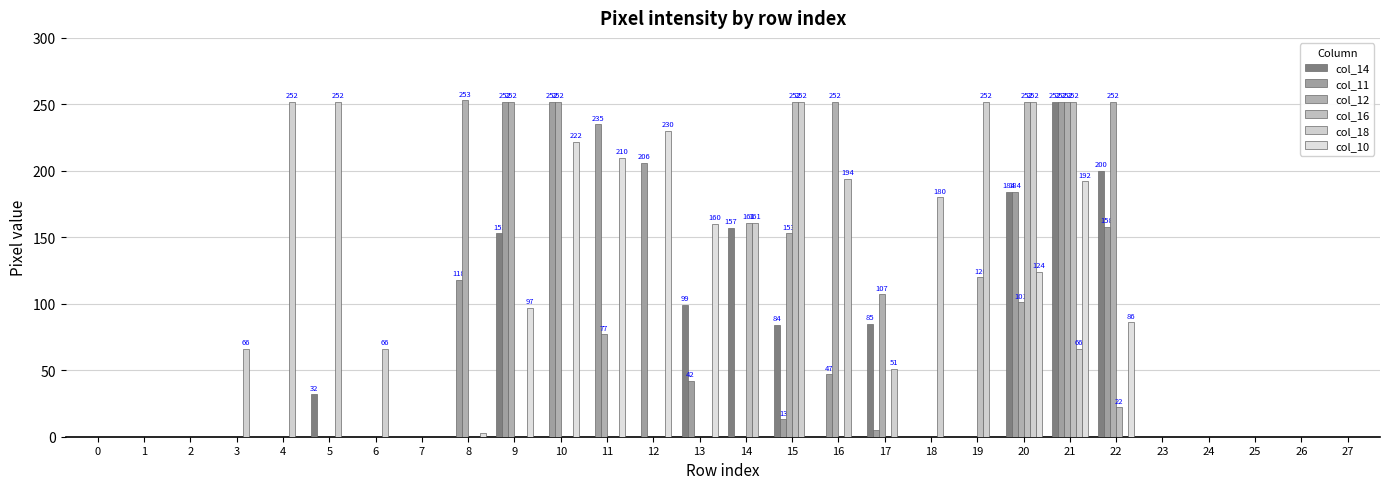

What is the value of the col_12 bar at the 17th from the left?

252